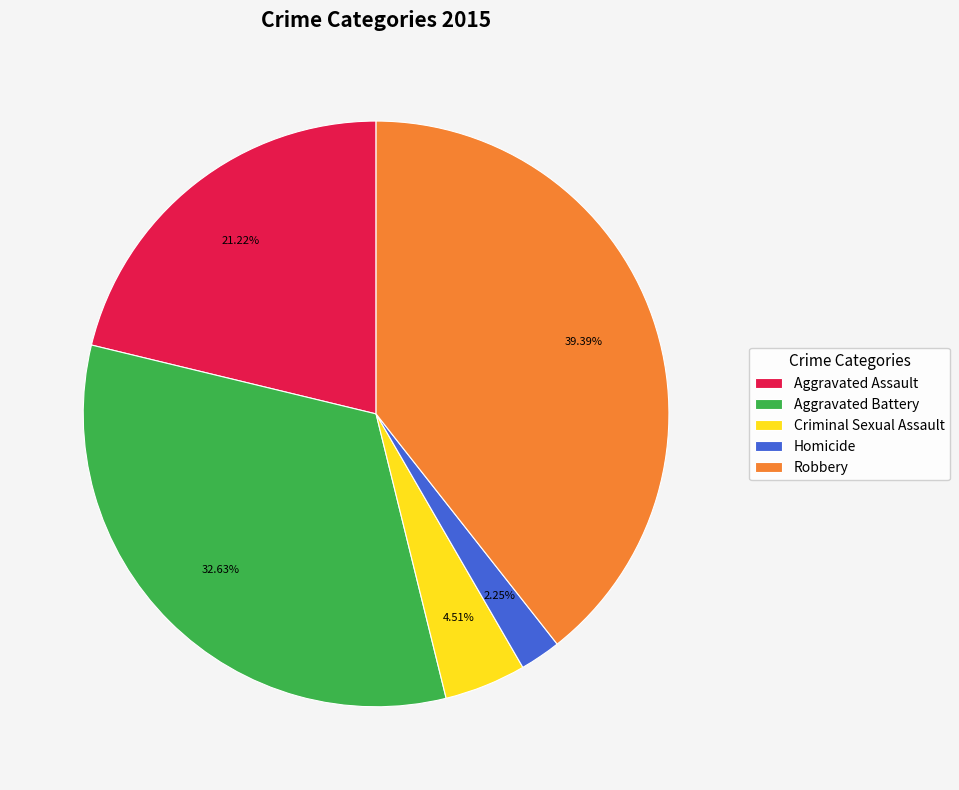

The Robbery slice represents 39% of the pie. True or false?

True